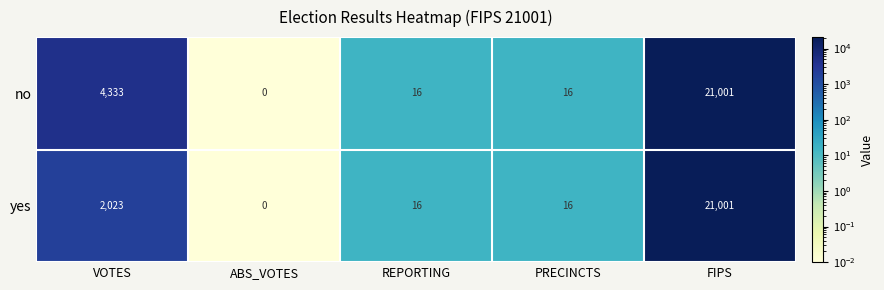

What is the maximum value shown in the chart?

21001